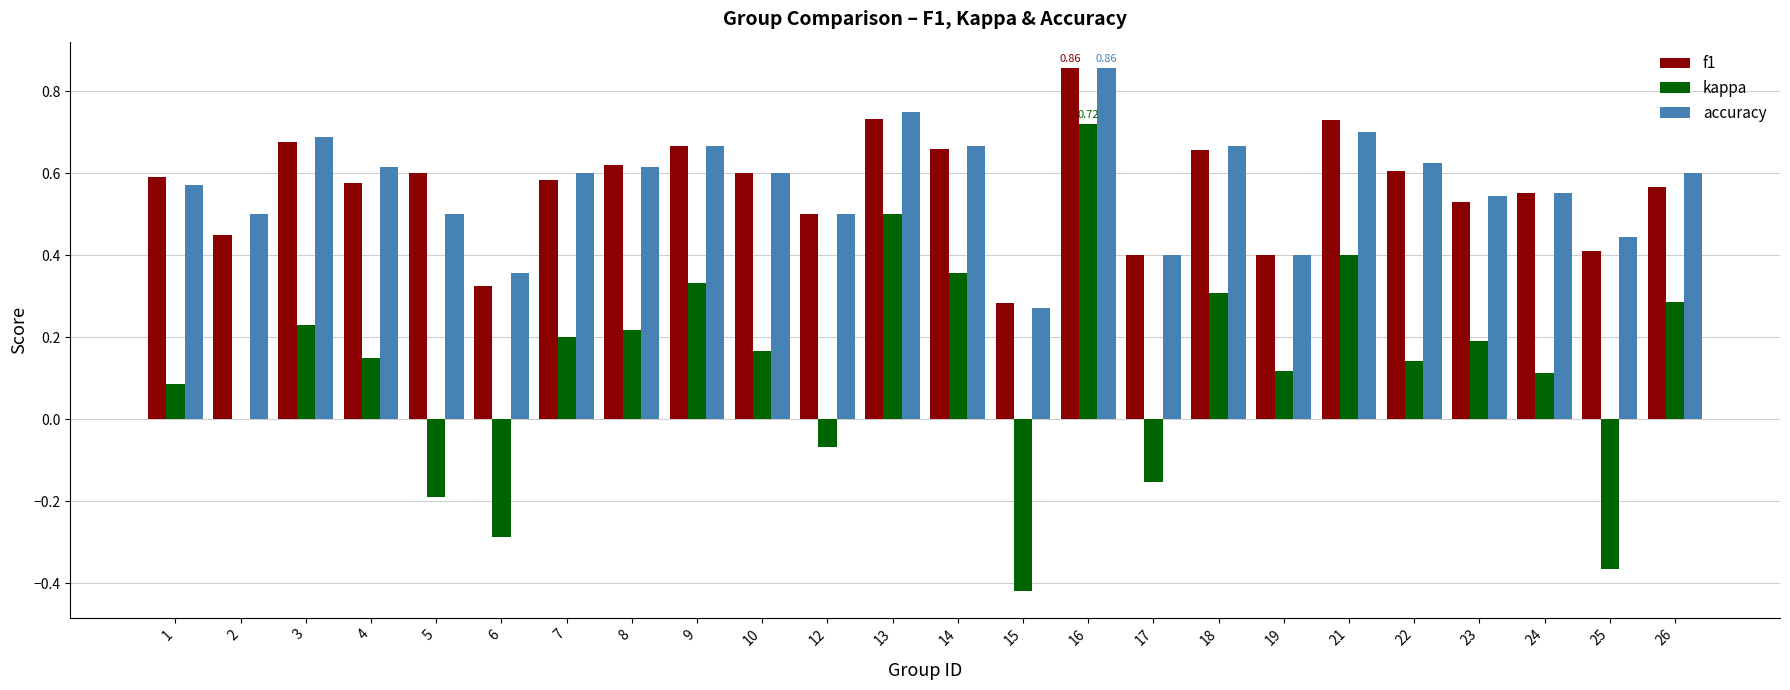

Is it true that f1 equals 0.6 at 8?

True